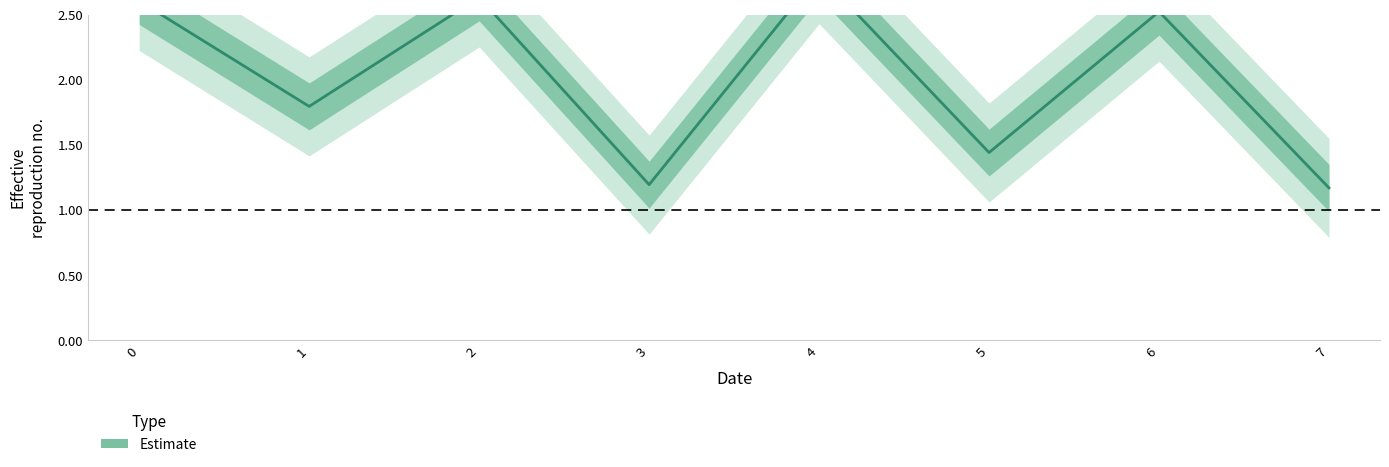

Reading left to right, what are all the values shown in this chart?

0=2.6	1=1.8	2=2.6	3=1.2	4=2.8	5=1.4	6=2.5	7=1.2